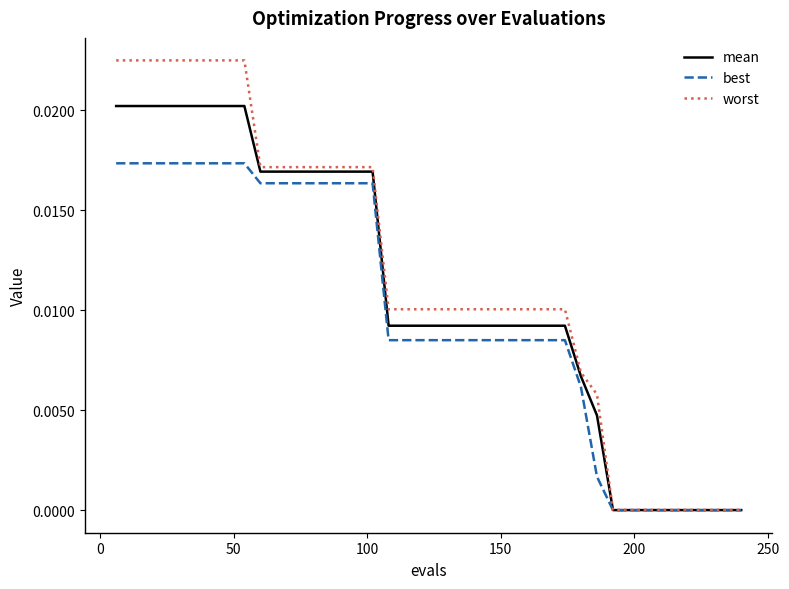

Is this an area chart (filled region under the line)?

No